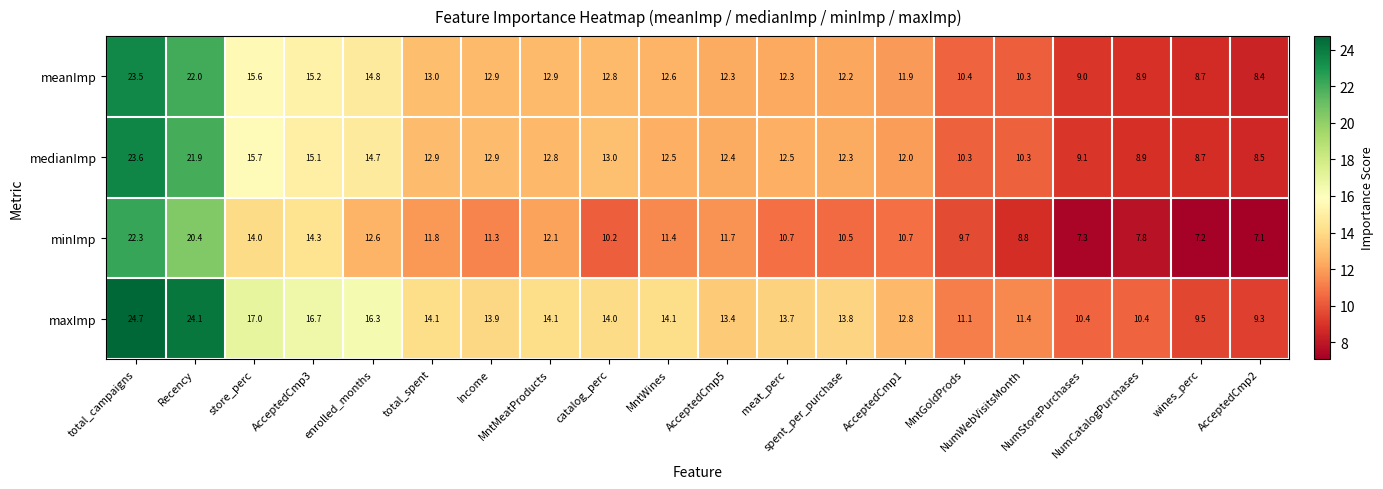

What is the sum of all maxImp values?

284.8